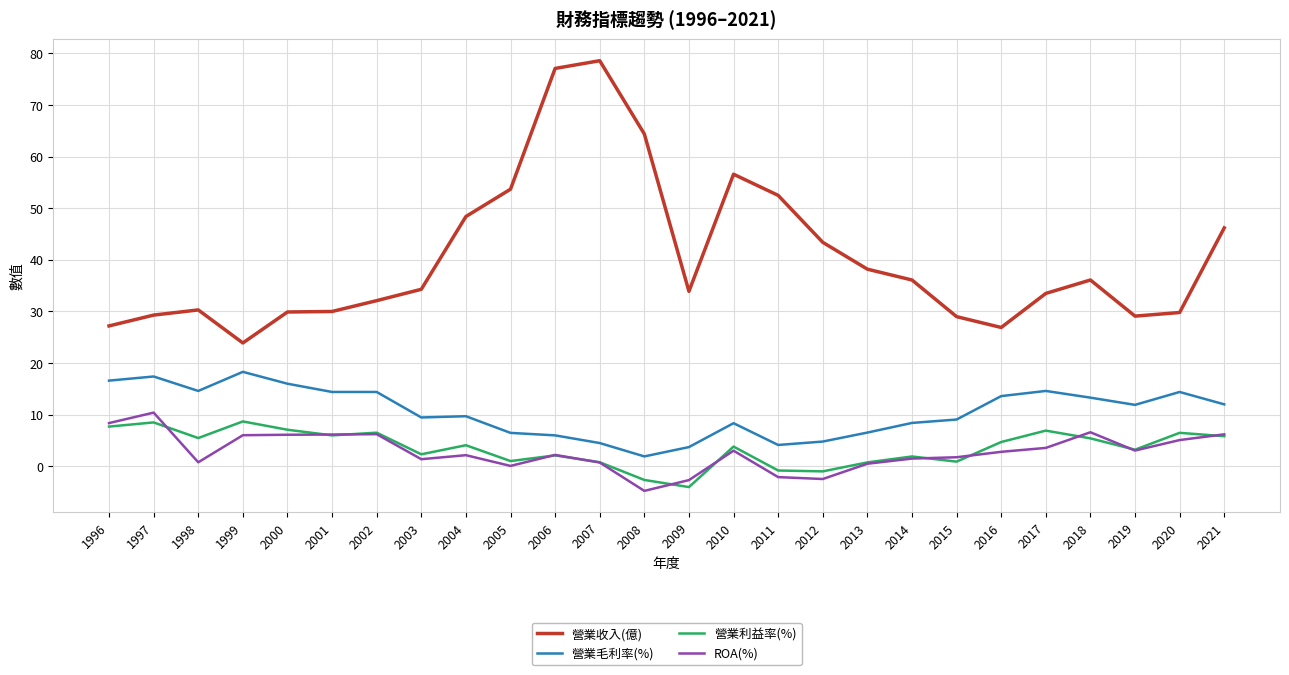

What is the difference between the maximum and minimum values in the ROA(%) series?

15.2